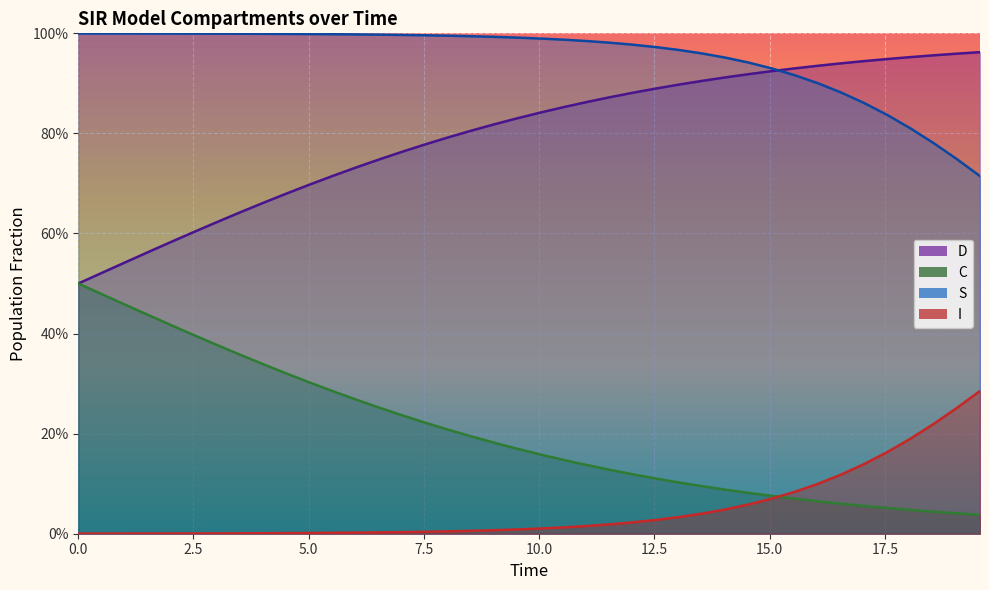

True or false: D has more than 2 points higher than both neighbors.

False